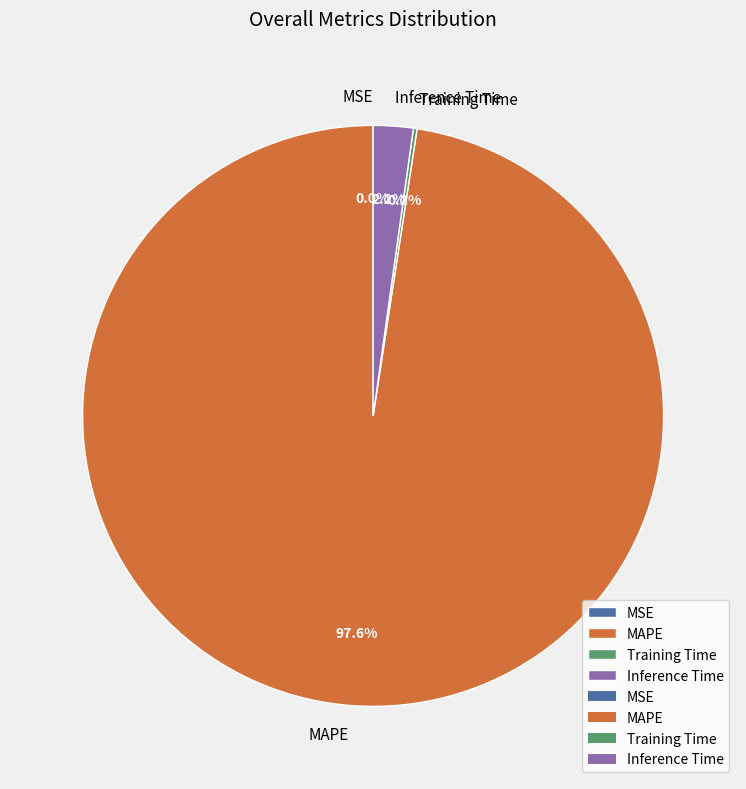

What percentage is NOT represented by Inference Time?

97.8%